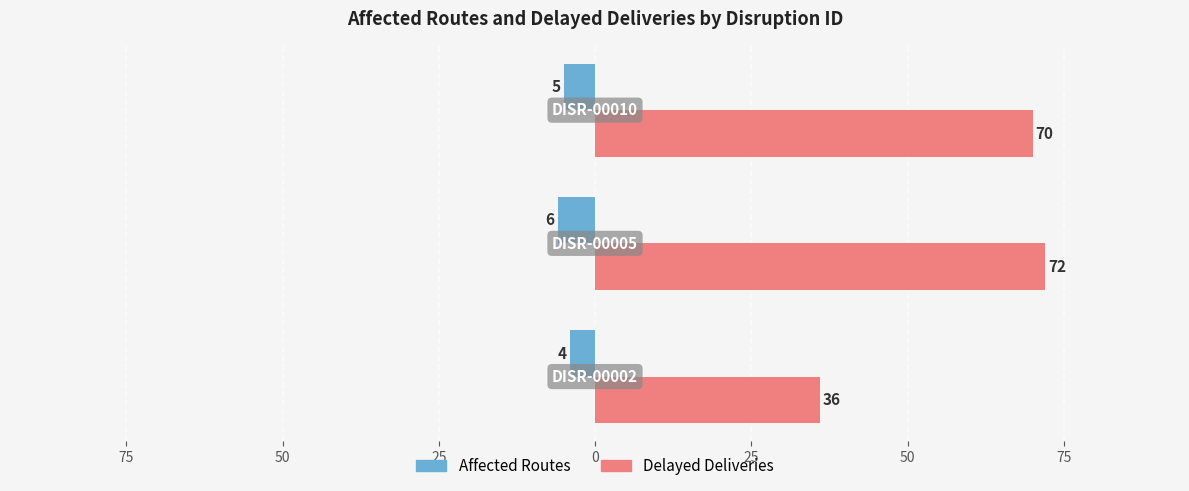

What are all the series names shown in the legend?

Affected Routes, Delayed Deliveries